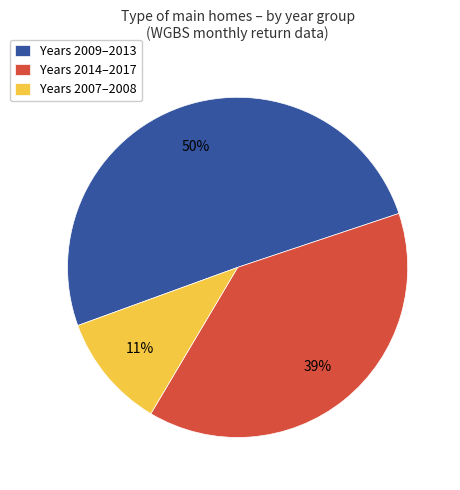

Which has a higher value, Years 2007–2008 or Years 2014–2017?

Years 2014–2017